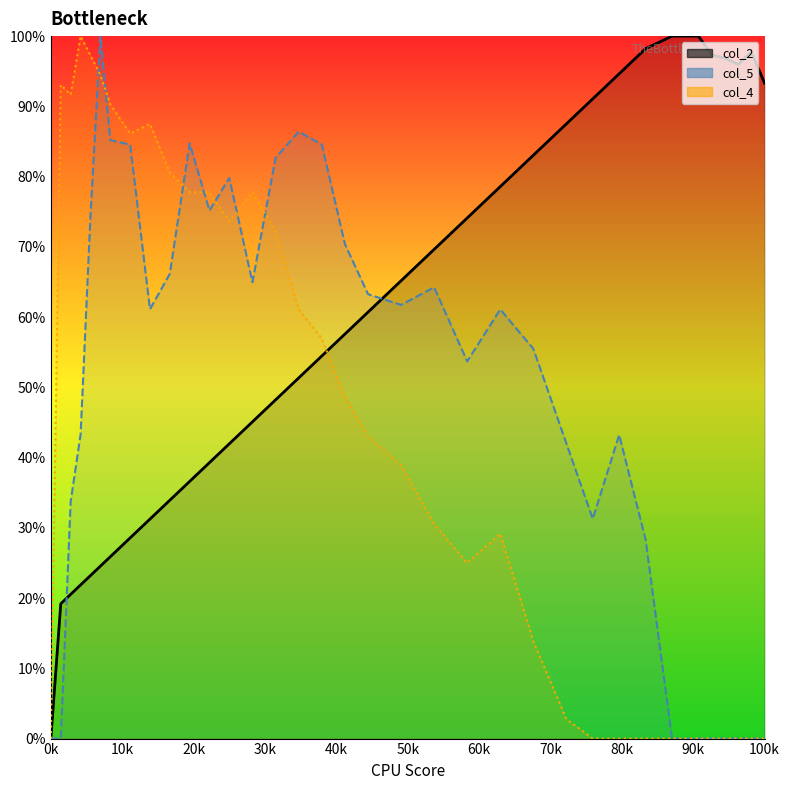

What is the total value across all series at 40k?

195.0